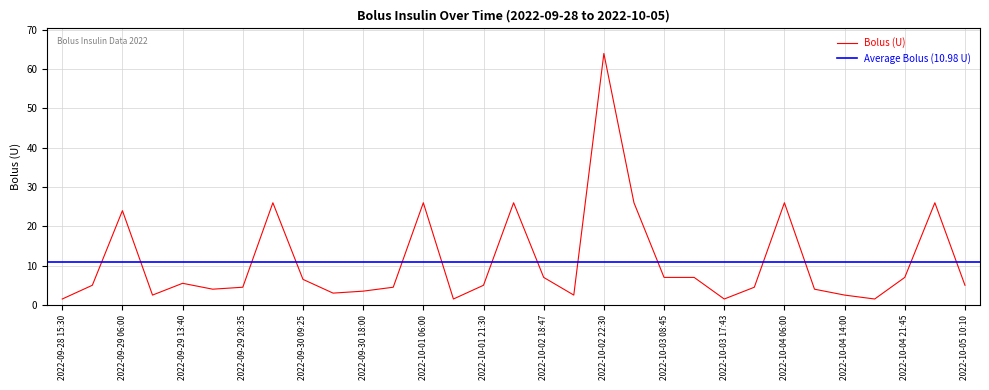

What position from the right is 2022-10-04 17:38?

4